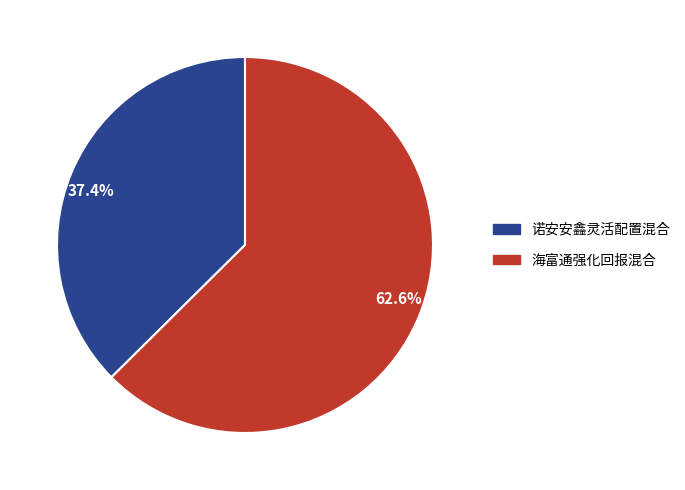

To the nearest percent, what is the difference between the largest and smallest slice percentages?

25%